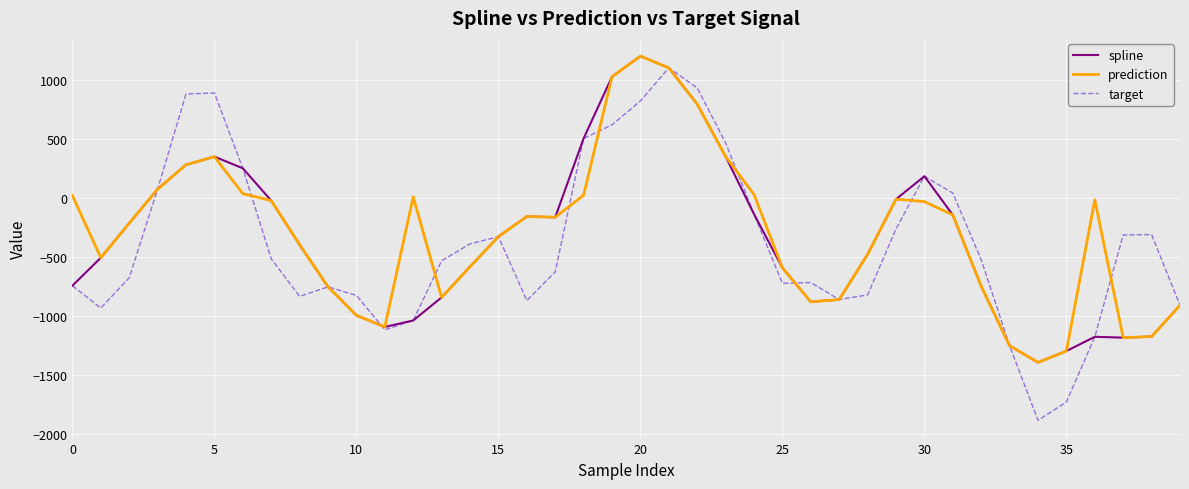

What is the smallest value displayed?

-1881.3